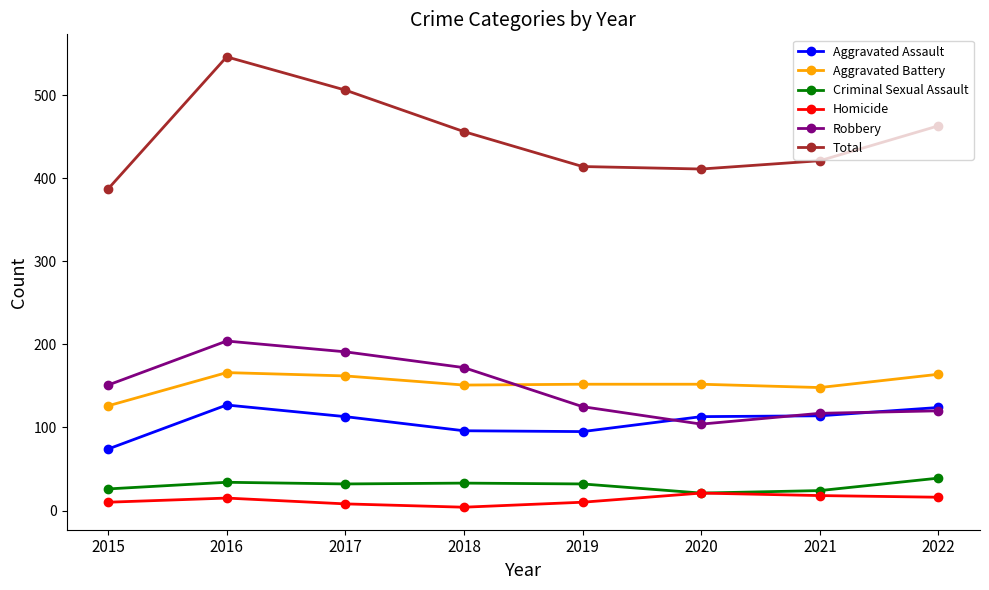

Is this an area chart (filled region under the line)?

No